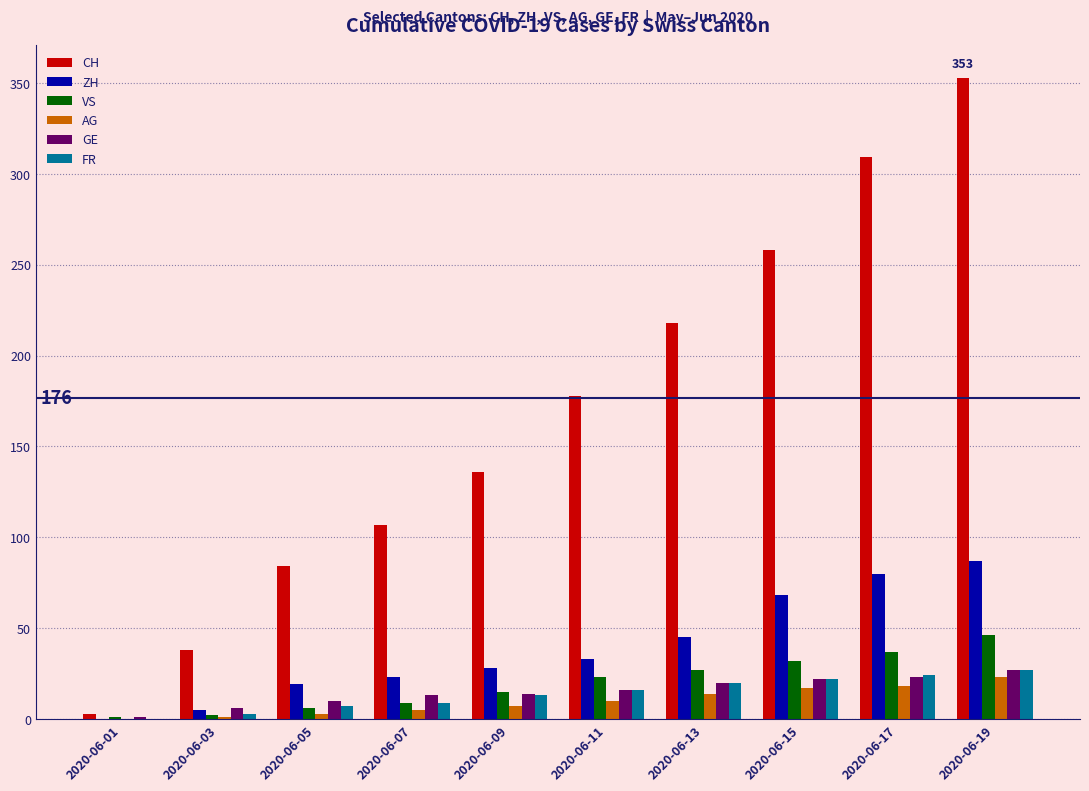

The ZH series shows 59 at 2020-06-11. True or false?

False